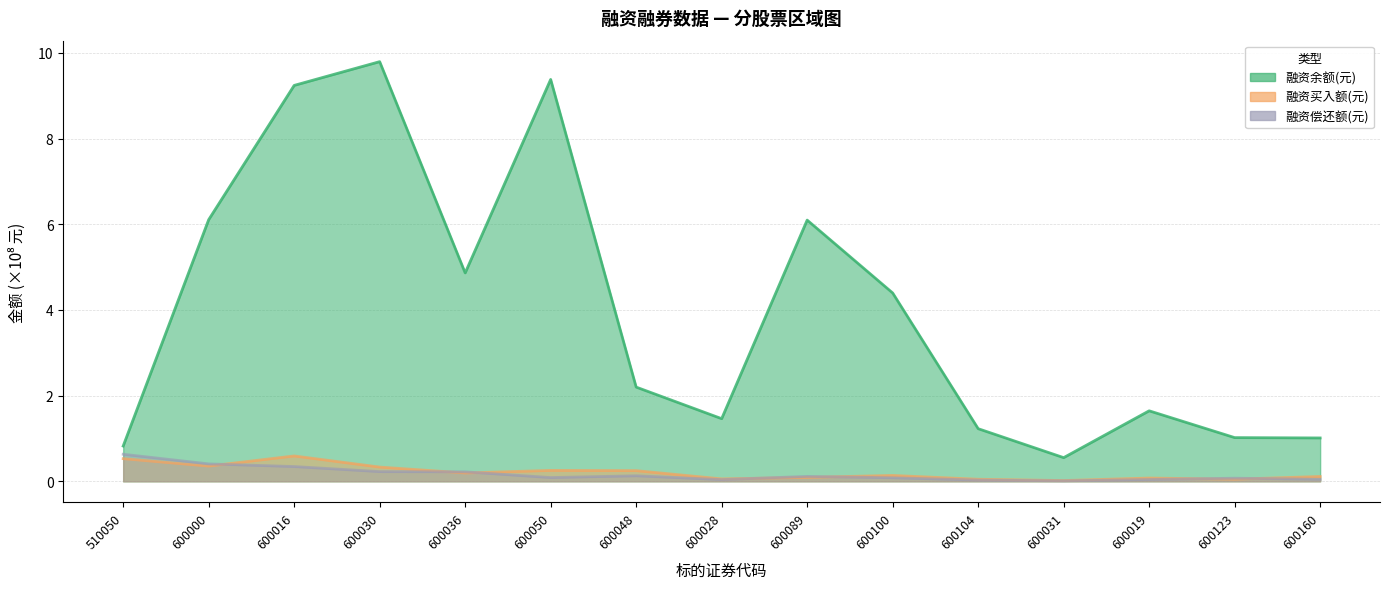

Which category has the lowest value across all series?

600031